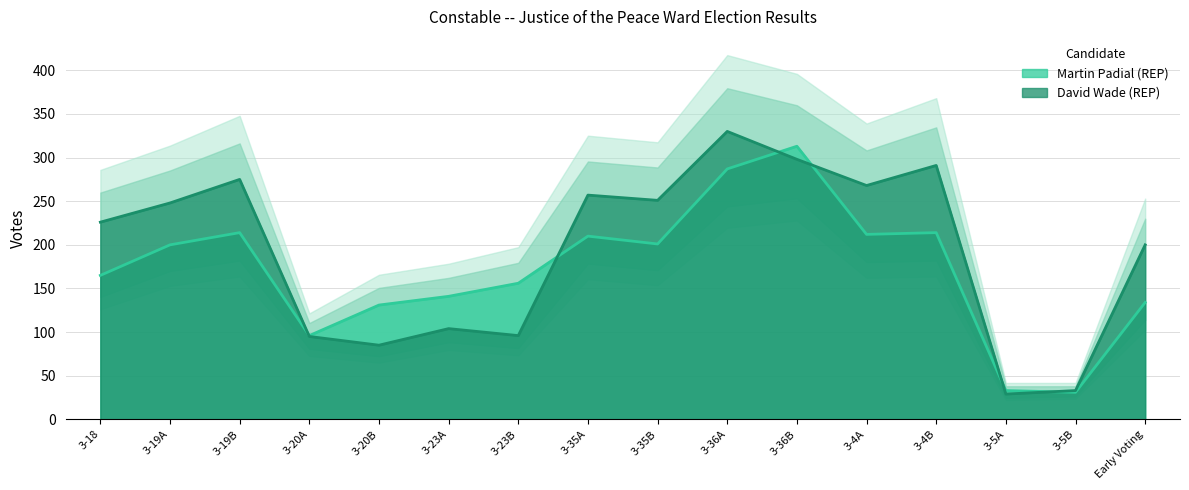

Which category has the highest value in the David Wade (REP) series?

3-36A